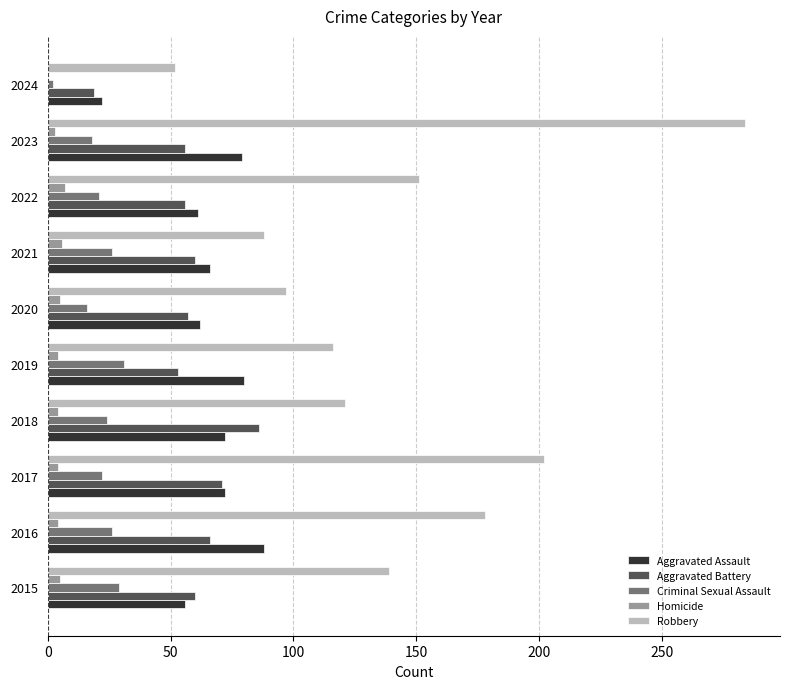

Between 2018 and 2021, which series saw the biggest shift?

Robbery